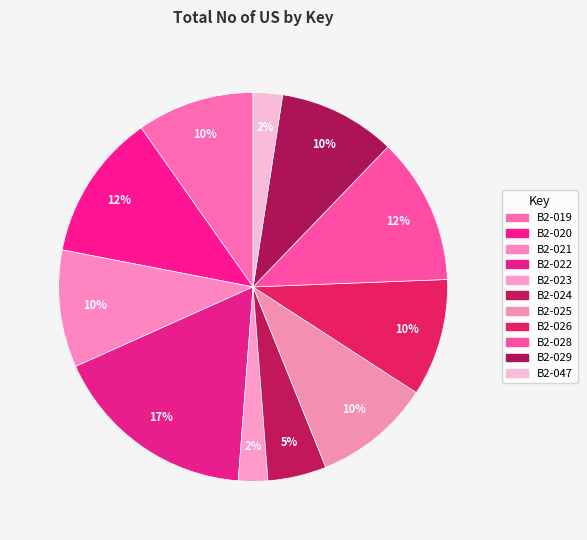

To the nearest percent, what is the average slice percentage?

9%